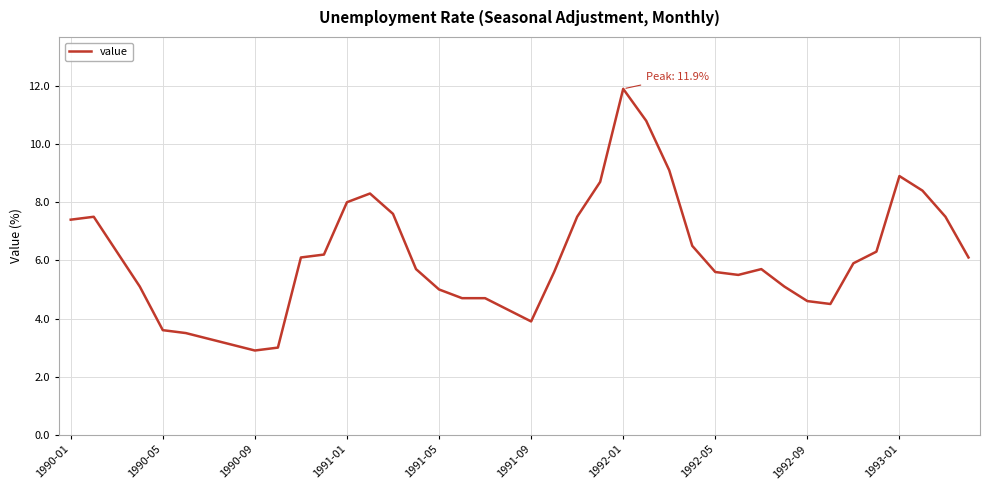

What is the difference between the maximum and minimum values?

9.0